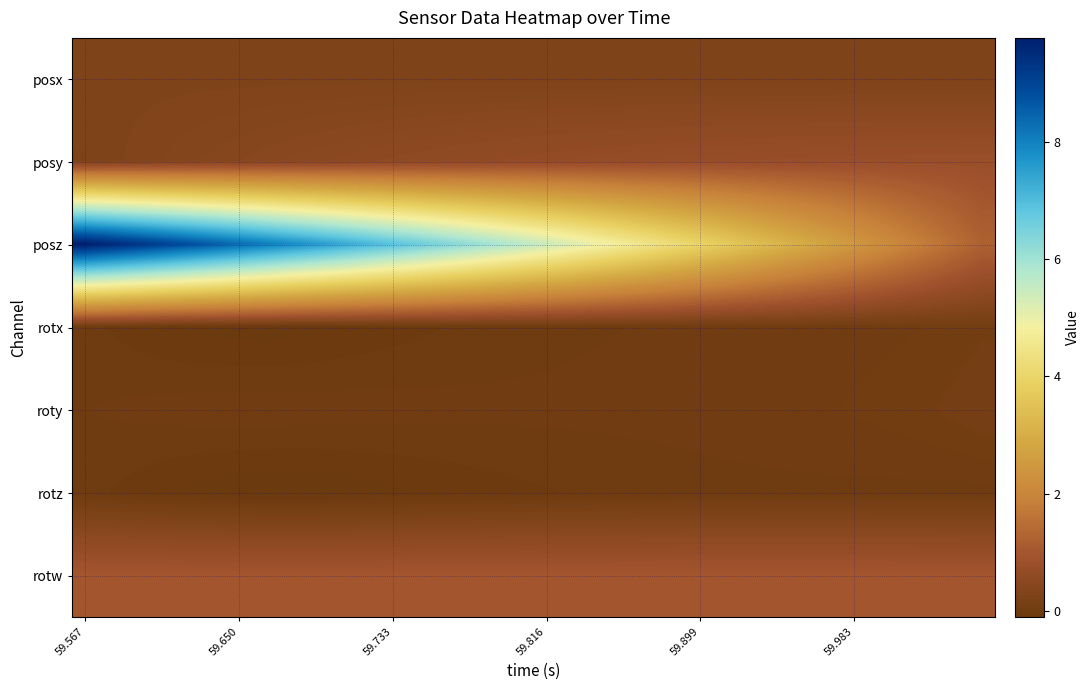

Rank the series by their maximum value, from lowest to highest.

rotz, rotx, roty, posx, posy, rotw, posz